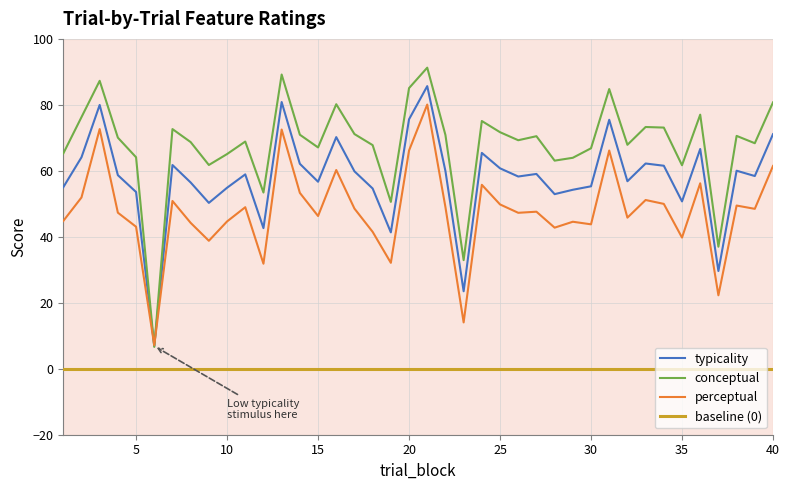

The value of perceptual at 8 is 66.3. True or false?

False